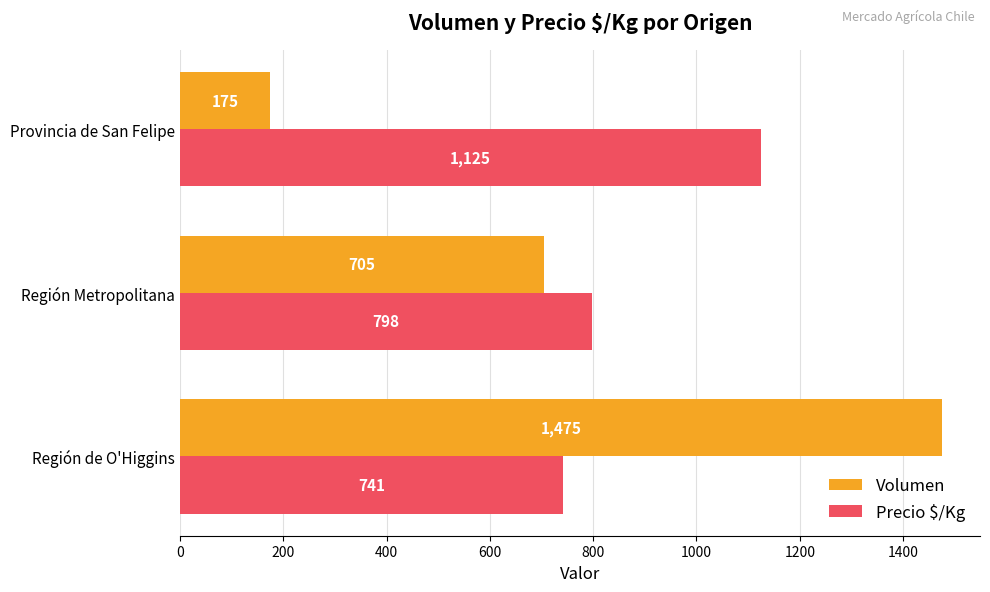

Which series has the widest spread of values?

Volumen